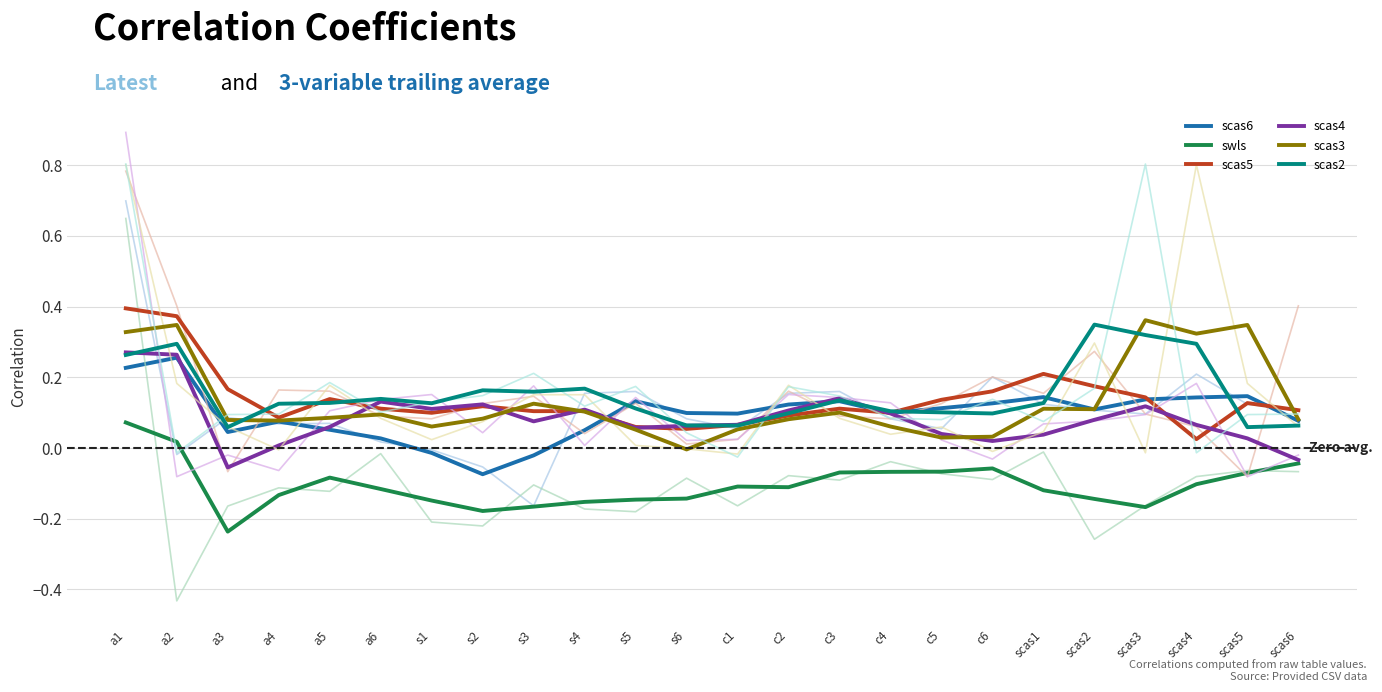

What is the difference between the second highest and second lowest values in the swls series?

0.2